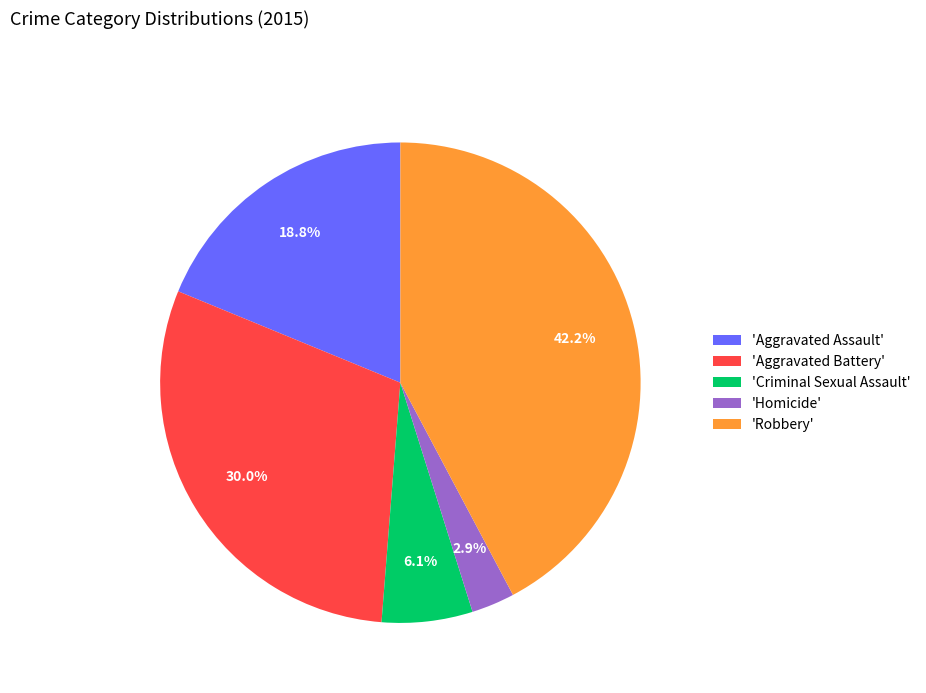

Combined, what portion of the pie is 'Aggravated Assault' and 'Homicide'?

21.7%